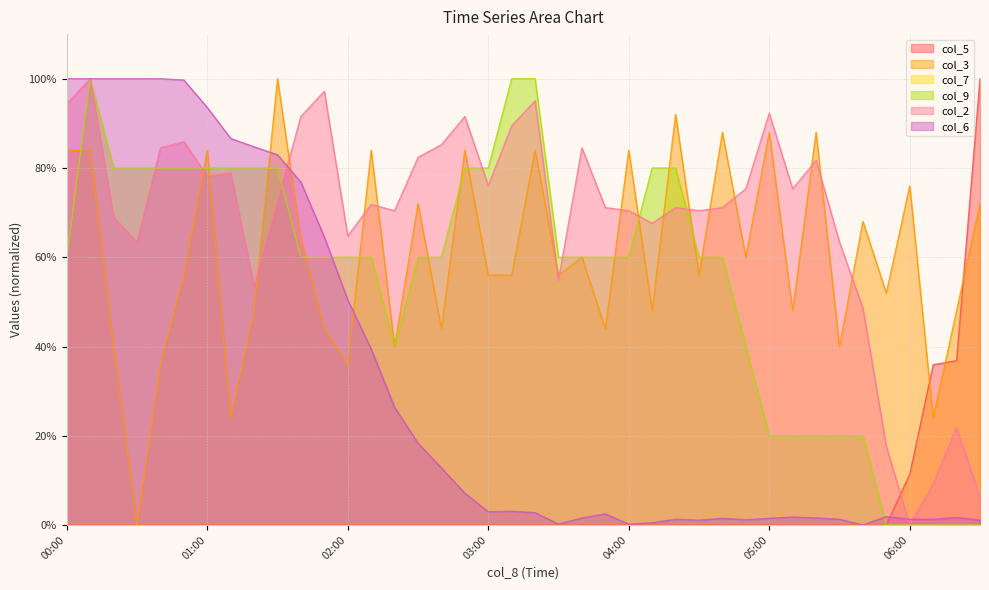

The value of col_9 at 03:10 is 100.0. True or false?

True